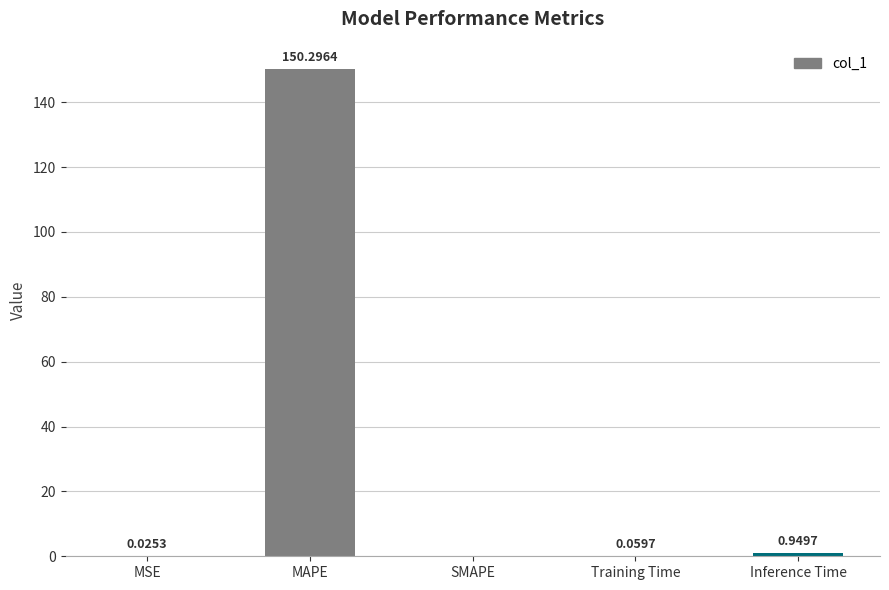

What is the sum of the values at MSE and MAPE?

150.3